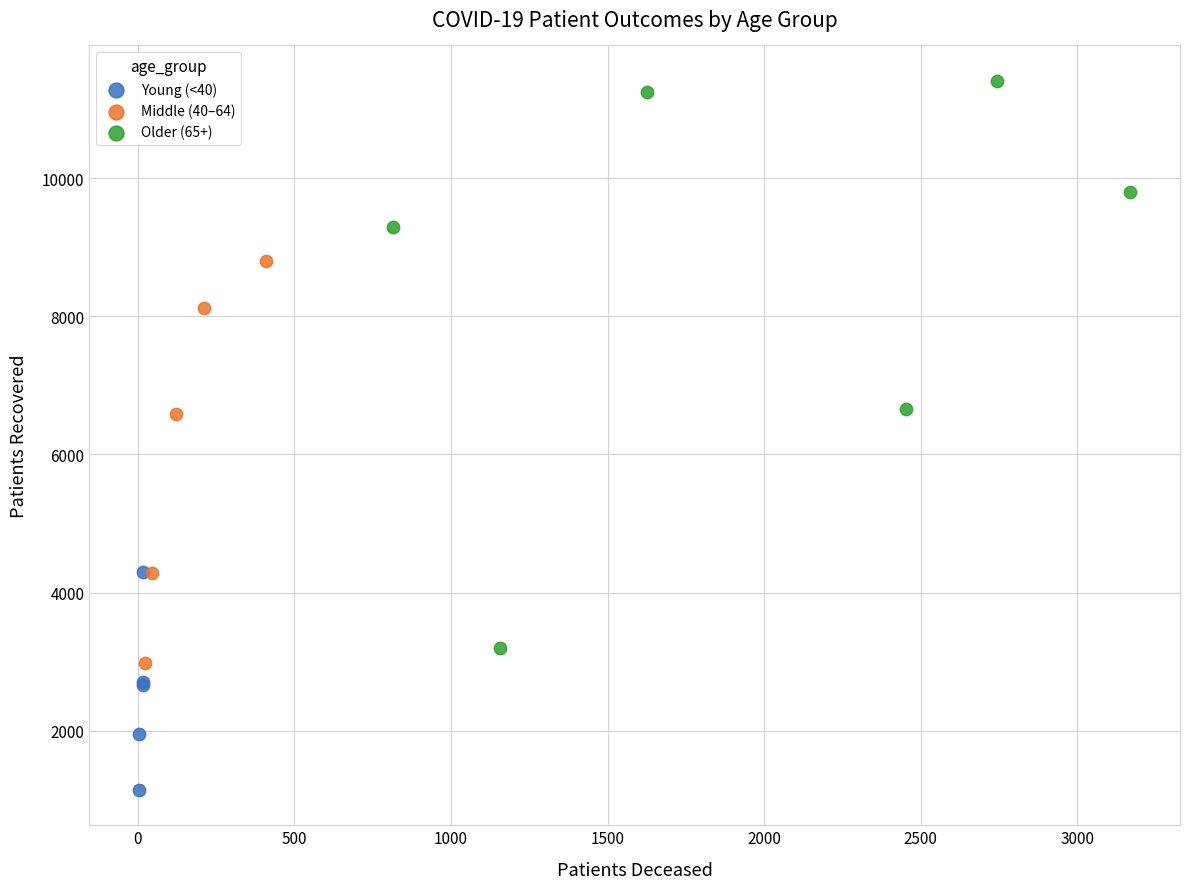

Which series reaches the minimum Y coordinate?

Young (<40)